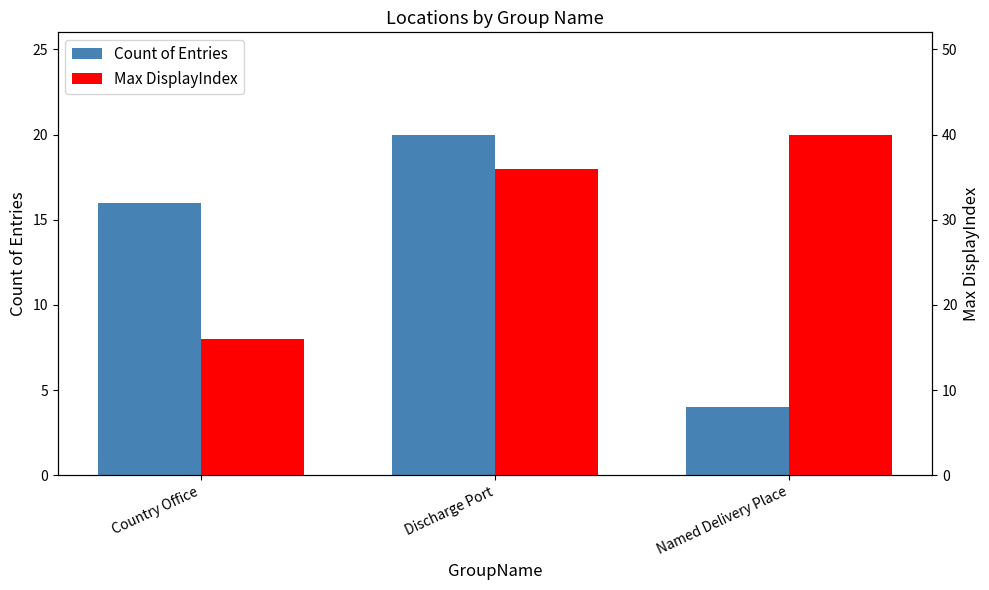

Which category has the lowest value in the Max DisplayIndex series?

Country Office